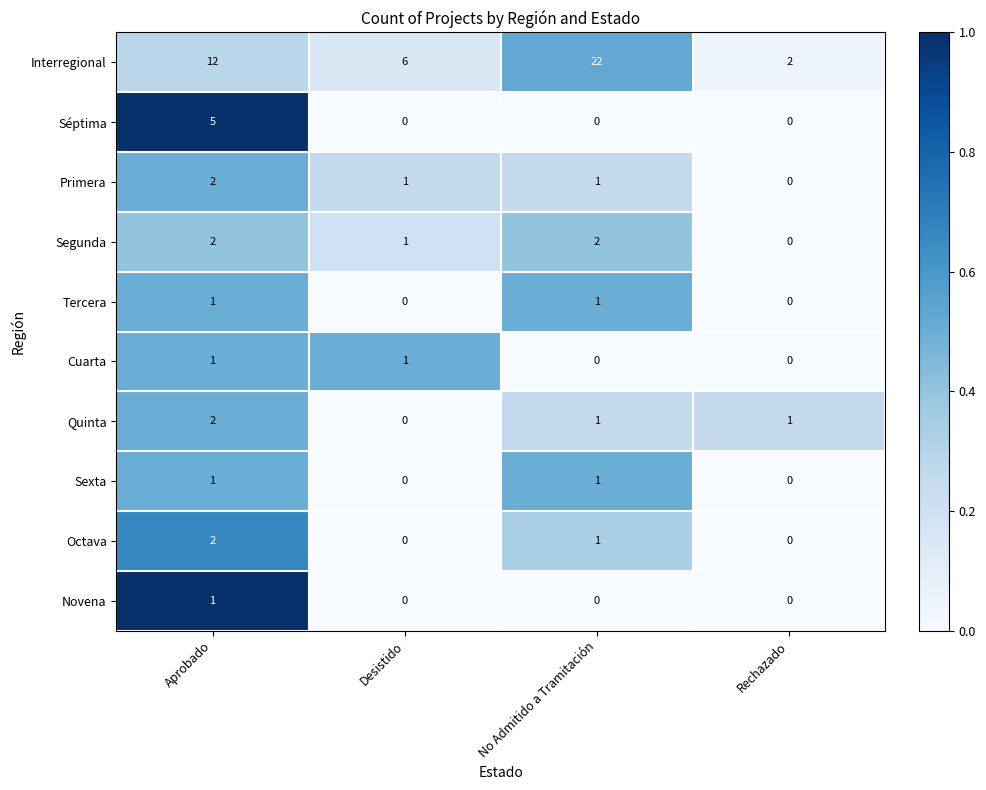

Count the Sexta values in the range 0 to 1.

4